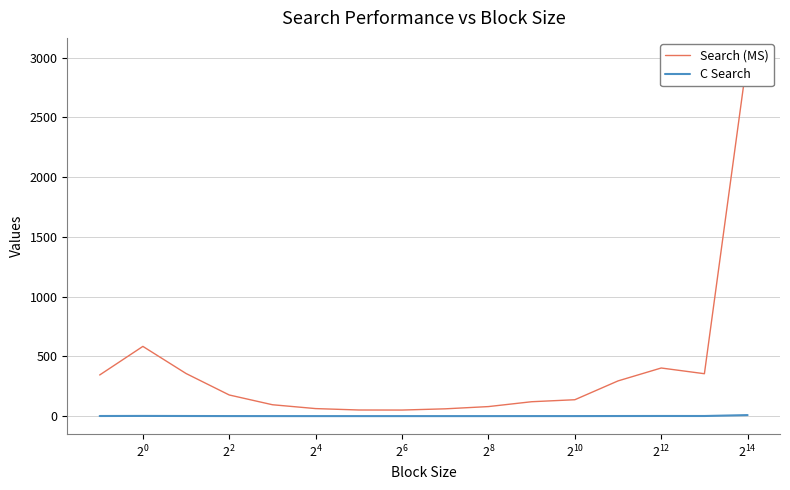

At how many categories does at least one series exceed 370?

3